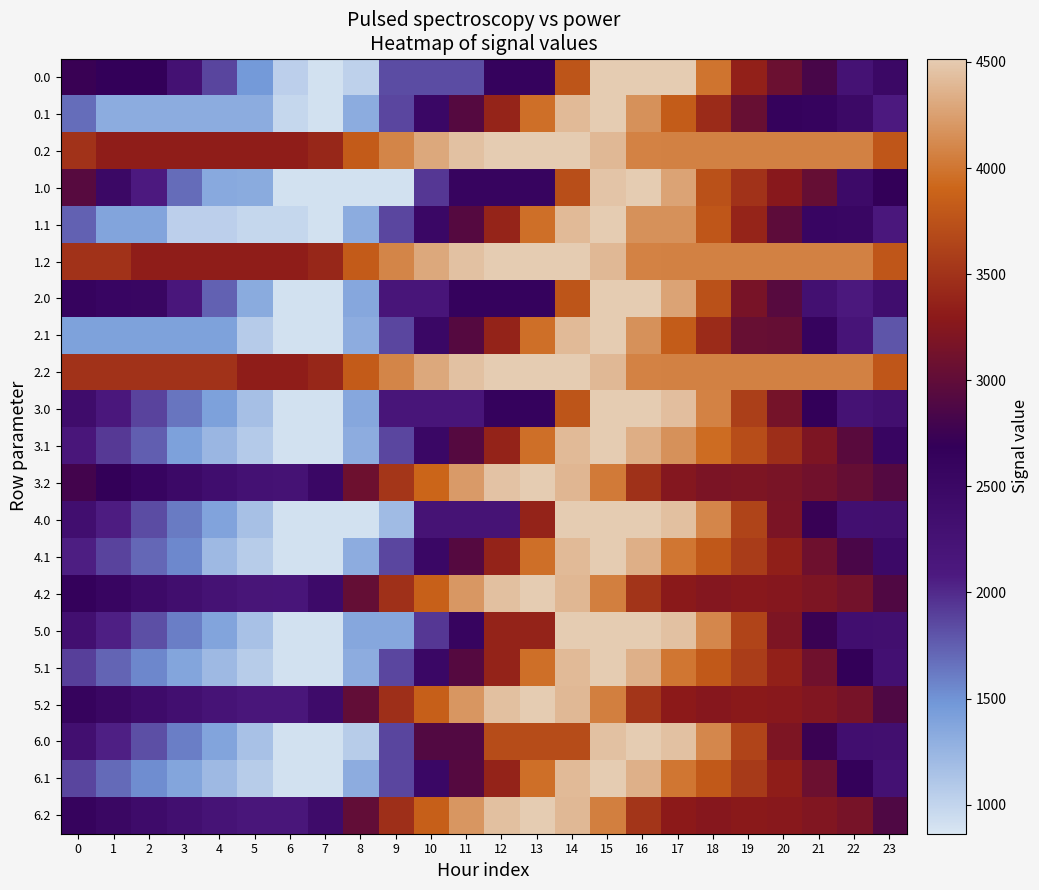

Reading left to right, list all the values displayed in this chart.

0.0: 0=2736.0	1=2687.0	2=2676.8	3=2276.5	4=1875.6	5=1468.9	6=1038.2	7=903.2	8=1025.3	9=1837.5	10=1837.5	11=1837.5	12=2629.8	13=2629.8	14=3769.5	15=4516.0	16=4516.0	17=4516.0	18=3991.7	19=3353.6	20=3074.2	21=2838.2	22=2251.9	23=2493.9
0.1: 0=1683.3	1=1325.8	2=1325.8	3=1325.8	4=1325.8	5=1325.8	6=984.0	7=903.2	8=1319.9	9=1867.5	10=2502.0	11=2921.6	12=3382.3	13=3962.1	14=4403.8	15=4516.0	16=4165.9	17=3829.1	18=3444.5	19=3048.8	20=2638.4	21=2606.4	22=2474.1	23=2078.7
0.2: 0=3498.4	1=3331.1	2=3331.1	3=3331.1	4=3331.1	5=3331.1	6=3331.1	7=3409.8	8=3821.1	9=4094.9	10=4299.5	11=4450.1	12=4516.0	13=4516.0	14=4516.0	15=4395.0	16=4077.1	17=4067.6	18=4067.6	19=4067.6	20=4067.6	21=4067.6	22=4067.6	23=3783.0
1.0: 0=2936.0	1=2491.1	2=2084.8	3=1684.5	4=1344.6	5=1333.9	6=903.2	7=903.2	8=903.2	9=903.2	10=1936.7	11=2584.1	12=2584.1	13=2584.1	14=3723.8	15=4470.3	16=4516.0	17=4268.2	18=3743.9	19=3501.8	20=3274.3	21=3038.3	22=2451.9	23=2694.0
1.1: 0=1736.7	1=1379.2	2=1379.2	3=1039.9	4=1039.9	5=984.0	6=984.0	7=903.2	8=1319.9	9=1867.5	10=2502.0	11=2921.6	12=3382.3	13=3962.1	14=4403.8	15=4516.0	16=4165.9	17=4165.9	18=3781.2	19=3385.5	20=2975.2	21=2547.1	22=2527.4	23=2132.0
1.2: 0=3498.4	1=3498.4	2=3331.1	3=3331.1	4=3331.1	5=3331.1	6=3331.1	7=3409.8	8=3821.1	9=4094.9	10=4299.5	11=4450.1	12=4516.0	13=4516.0	14=4516.0	15=4395.0	16=4077.1	17=4067.6	18=4067.6	19=4067.6	20=4067.6	21=4067.6	22=4067.6	23=3783.0
2.0: 0=2601.0	1=2552.0	2=2541.8	3=2141.4	4=1740.6	5=1333.9	6=903.2	7=903.2	8=1362.0	9=2174.2	10=2174.2	11=2629.8	12=2629.8	13=2629.8	14=3769.5	15=4516.0	16=4516.0	17=4268.2	18=3743.9	19=3166.7	20=2939.2	21=2307.2	22=2116.8	23=2358.9
2.1: 0=1399.9	1=1399.9	2=1399.9	3=1399.9	4=1399.9	5=1073.7	6=903.2	7=903.2	8=1318.6	9=1866.2	10=2500.7	11=2920.3	12=3380.9	13=3960.8	14=4403.8	15=4516.0	16=4165.9	17=3829.1	18=3444.5	19=3048.8	20=3034.4	21=2606.4	22=2190.7	23=1795.3
2.2: 0=3498.4	1=3498.4	2=3498.4	3=3498.4	4=3498.4	5=3331.1	6=3331.1	7=3409.8	8=3821.1	9=4094.9	10=4299.5	11=4450.1	12=4516.0	13=4516.0	14=4516.0	15=4395.0	16=4077.1	17=4067.6	18=4067.6	19=4067.6	20=4067.6	21=4067.6	22=4067.6	23=3783.0
3.0: 0=2401.0	1=2121.3	2=1880.4	3=1645.5	4=1409.9	5=1168.5	6=903.2	7=903.2	8=1362.0	9=2174.2	10=2174.2	11=2174.2	12=2629.8	13=2629.8	14=3769.5	15=4516.0	16=4516.0	17=4433.5	18=4074.5	19=3601.8	20=3143.6	21=2676.9	22=2255.9	23=2328.4
3.1: 0=2161.2	1=1929.8	2=1750.7	3=1411.5	4=1240.5	5=1079.6	6=903.2	7=903.2	8=1318.6	9=1866.2	10=2500.7	11=2920.3	12=3380.9	13=3960.8	14=4403.8	15=4516.0	16=4331.2	17=4159.8	18=3940.5	19=3710.1	20=3465.1	21=3202.4	22=2952.0	23=2556.6
3.2: 0=2797.1	1=2692.4	2=2575.1	3=2462.2	4=2355.9	5=2275.6	6=2255.7	7=2503.1	8=3083.1	9=3525.6	10=3898.9	11=4218.2	12=4452.8	13=4516.0	14=4382.5	15=4030.8	16=3482.2	17=3242.1	18=3186.5	19=3202.5	20=3170.7	21=3111.9	22=3032.2	23=2914.7
4.0: 0=2335.7	1=2066.9	2=1836.9	3=1612.8	4=1388.2	5=1157.7	6=903.2	7=903.2	8=903.2	9=1202.4	10=2235.9	11=2235.9	12=2235.9	13=3376.3	14=4516.0	15=4516.0	16=4516.0	17=4444.4	18=4096.3	19=3634.5	20=3187.1	21=2731.4	22=2321.2	23=2328.4
4.1: 0=2061.2	1=1880.0	2=1711.7	3=1548.7	4=1218.8	5=1068.8	6=903.2	7=903.2	8=1318.6	9=1866.2	10=2500.7	11=2920.3	12=3380.9	13=3960.8	14=4403.8	15=4516.0	16=4342.1	17=4005.3	18=3796.9	19=3577.4	20=3343.3	21=3091.5	22=2852.0	23=2456.6
4.2: 0=2654.0	1=2560.2	2=2453.7	3=2351.8	4=2256.4	5=2186.9	6=2177.9	7=2436.4	8=3027.5	9=3481.2	10=3865.5	11=4196.0	12=4441.6	13=4516.0	14=4393.3	15=4052.6	16=3514.8	17=3285.6	18=3240.9	19=3268.1	20=3247.1	21=3199.2	22=3130.5	23=2892.2
5.0: 0=2317.8	1=2052.0	2=1825.0	3=1603.9	4=1382.2	5=1154.7	6=903.2	7=903.2	8=1362.0	9=1362.0	10=1936.6	11=2584.0	12=3376.3	13=3376.3	14=4516.0	15=4516.0	16=4516.0	17=4447.4	18=4102.3	19=3643.4	20=3199.0	21=2746.2	22=2339.0	23=2328.4
5.1: 0=1899.9	1=1721.6	2=1556.3	3=1369.9	4=1212.8	5=1065.8	6=903.2	7=903.2	8=1318.6	9=1866.2	10=2500.7	11=2920.3	12=3380.9	13=3960.8	14=4403.8	15=4516.0	16=4345.1	17=4008.3	18=3802.9	19=3586.4	20=3355.2	21=3106.3	22=2690.7	23=2295.3
5.2: 0=2614.9	1=2524.1	2=2420.6	3=2321.7	4=2229.2	5=2162.7	6=2156.7	7=2418.3	8=3012.4	9=3469.1	10=3856.5	11=4189.9	12=4438.6	13=4516.0	14=4396.3	15=4058.5	16=3523.8	17=3297.5	18=3255.8	19=3285.9	20=3268.0	21=3223.0	22=3157.3	23=2886.1
6.0: 0=2317.8	1=2052.0	2=1825.0	3=1603.9	4=1382.2	5=1154.7	6=903.2	7=903.2	8=1063.2	9=1875.4	10=2908.9	11=2908.9	12=3701.2	13=3701.2	14=3701.2	15=4447.7	16=4516.0	17=4447.4	18=4102.3	19=3643.4	20=3199.0	21=2746.2	22=2339.0	23=2328.4
6.1: 0=1873.5	1=1695.2	2=1529.9	3=1369.9	4=1212.8	5=1065.8	6=903.2	7=903.2	8=1318.6	9=1866.2	10=2500.7	11=2920.3	12=3380.9	13=3960.8	14=4403.8	15=4516.0	16=4345.1	17=4008.3	18=3802.9	19=3560.0	20=3328.8	21=3080.0	22=2664.3	23=2268.9
6.2: 0=2614.9	1=2524.1	2=2420.6	3=2321.7	4=2229.2	5=2162.7	6=2156.7	7=2418.3	8=3012.4	9=3469.1	10=3856.5	11=4189.9	12=4438.6	13=4516.0	14=4396.3	15=4058.5	16=3523.8	17=3297.5	18=3255.8	19=3285.9	20=3268.0	21=3223.0	22=3157.3	23=2886.1